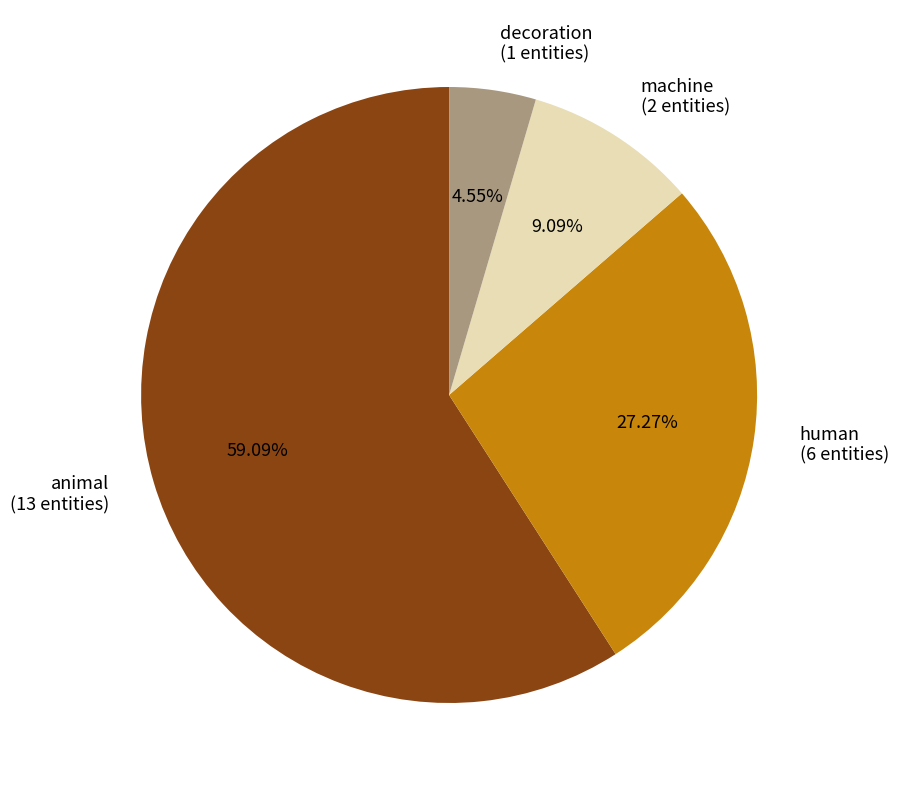

What is the total percentage of decoration and human?

31.8%